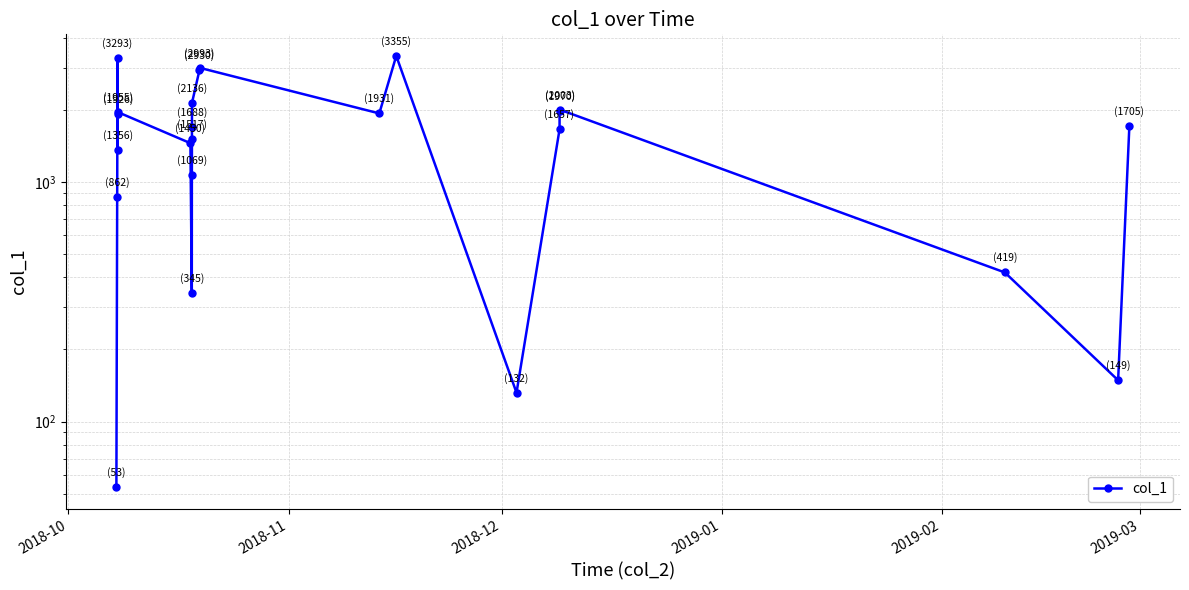

What is the value of the 11th point from the left?

1688.0